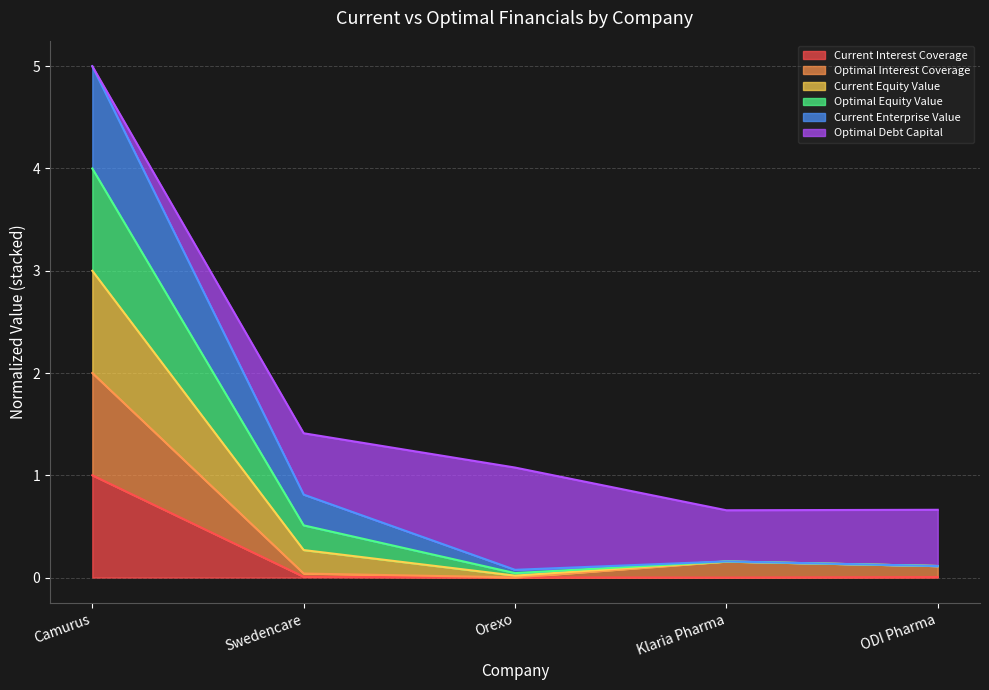

Which category has the highest value in the Current Interest Coverage series?

Camurus